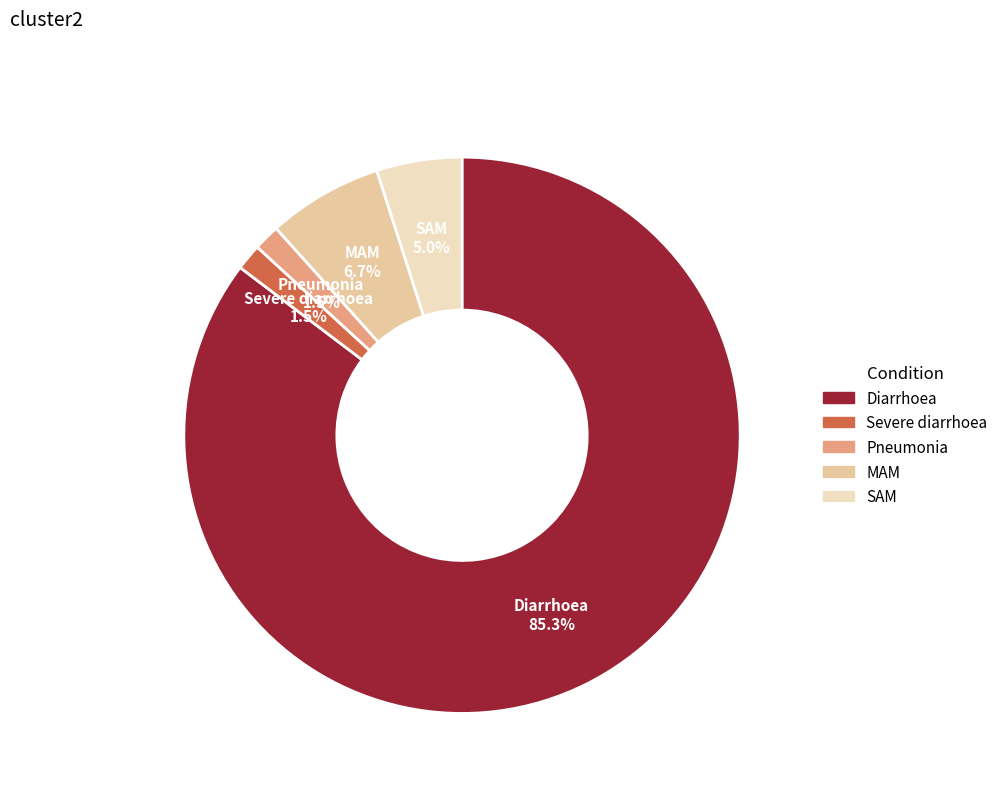

Which category has the biggest portion of the pie?

Diarrhoea